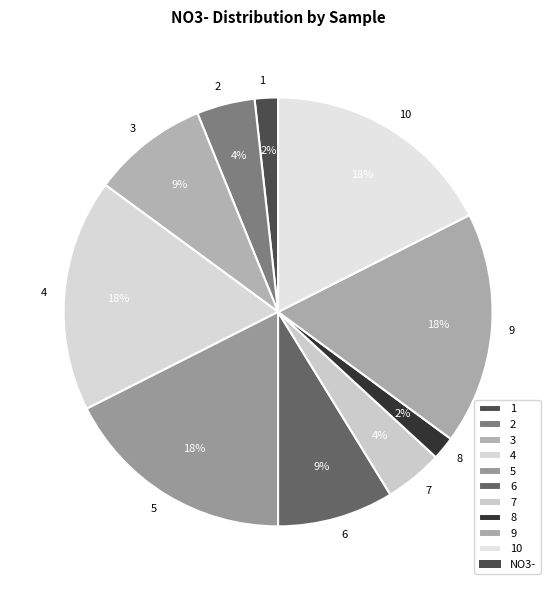

To the nearest percent, what is the difference between the 10 and 8 slice percentages?

16%